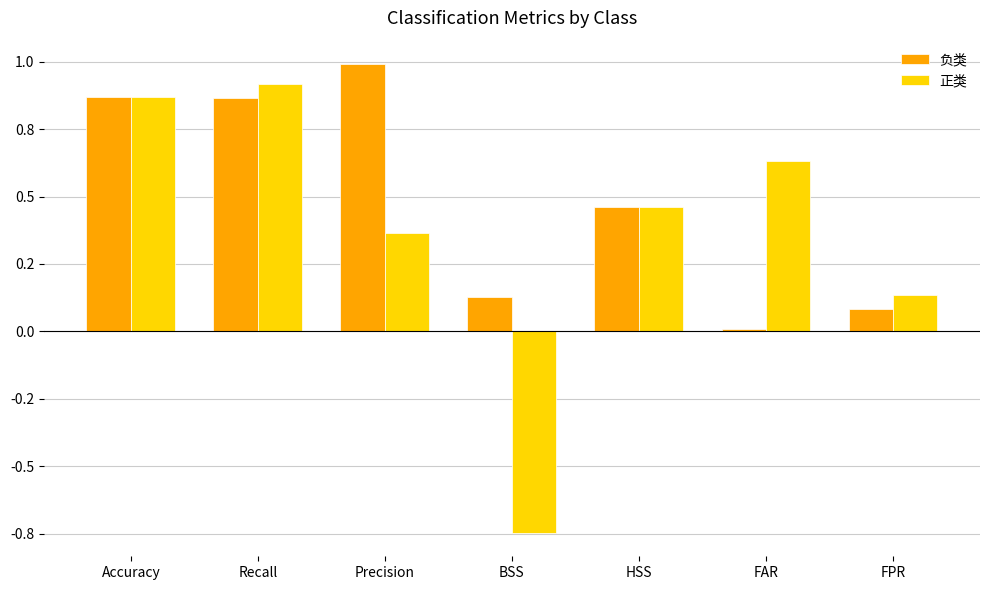

What is the average value of the 正类 series?

0.4